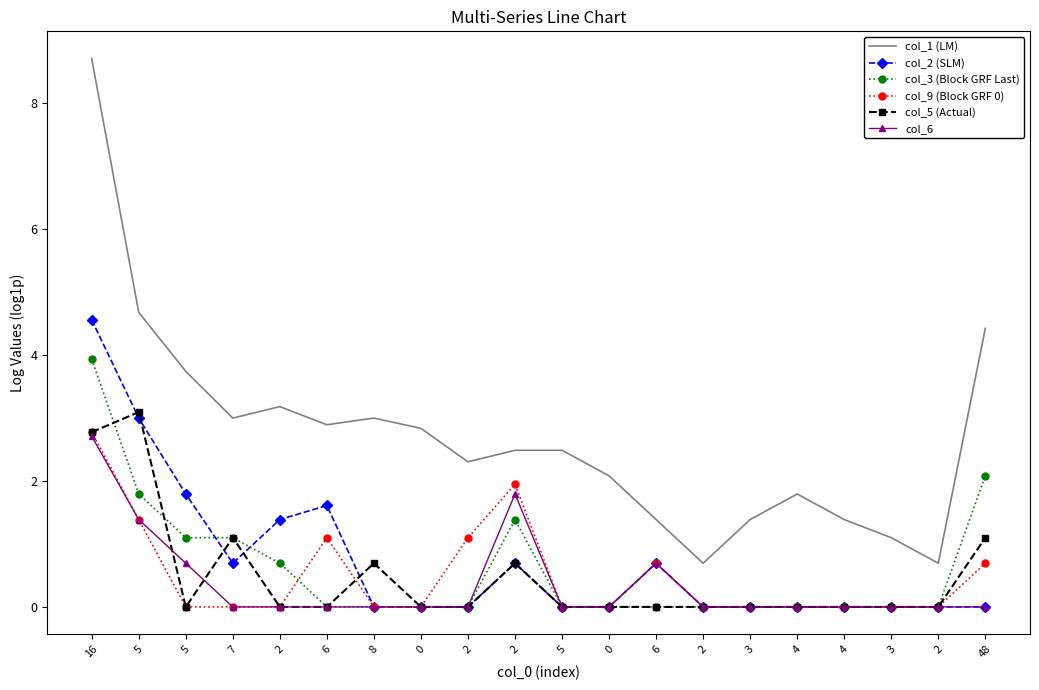

In col_3 (Block GRF Last), how many points are higher than both neighbors (excluding endpoints)?

1